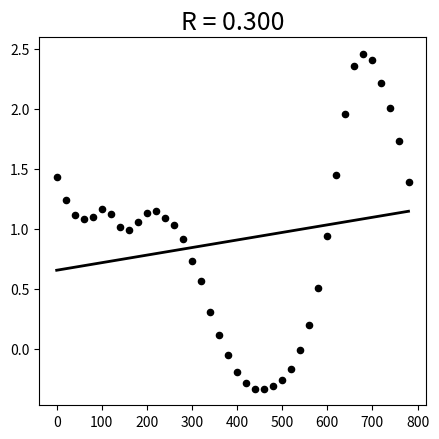

What is the range of Y values (max minus min)?

2.8